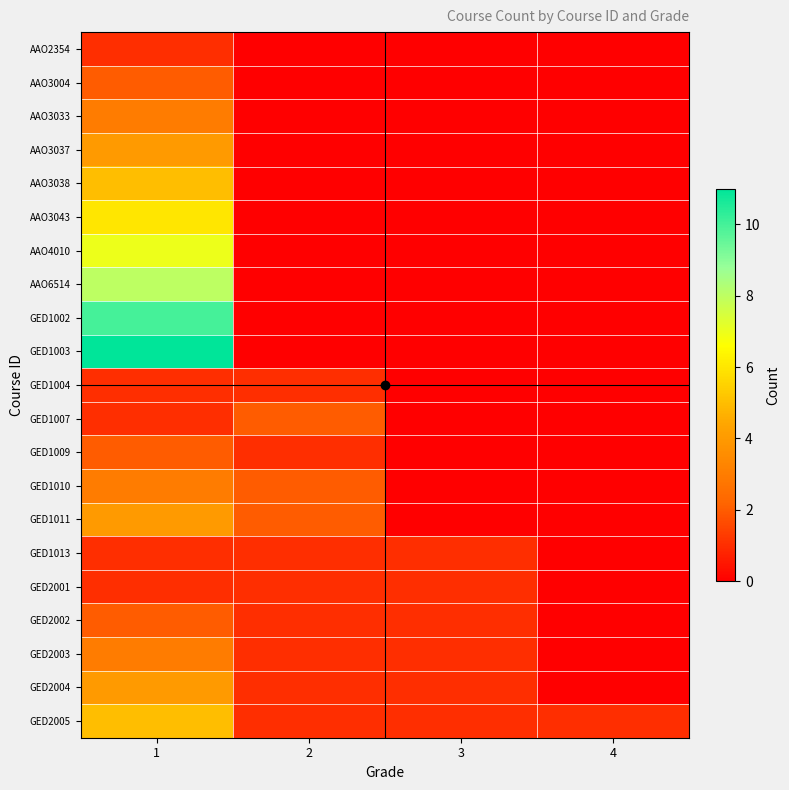

Reading left to right, transcribe all the data shown in this chart.

AAO2354: 1=1	2=0	3=0	4=0
AAO3004: 1=2	2=0	3=0	4=0
AAO3033: 1=3	2=0	3=0	4=0
AAO3037: 1=4	2=0	3=0	4=0
AAO3038: 1=5	2=0	3=0	4=0
AAO3043: 1=6	2=0	3=0	4=0
AAO4010: 1=7	2=0	3=0	4=0
AAO6514: 1=8	2=0	3=0	4=0
GED1002: 1=10	2=0	3=0	4=0
GED1003: 1=11	2=0	3=0	4=0
GED1004: 1=1	2=1	3=0	4=0
GED1007: 1=1	2=2	3=0	4=0
GED1009: 1=2	2=1	3=0	4=0
GED1010: 1=3	2=2	3=0	4=0
GED1011: 1=4	2=2	3=0	4=0
GED1013: 1=1	2=1	3=1	4=0
GED2001: 1=1	2=1	3=1	4=0
GED2002: 1=2	2=1	3=1	4=0
GED2003: 1=3	2=1	3=1	4=0
GED2004: 1=4	2=1	3=1	4=0
GED2005: 1=5	2=1	3=1	4=1